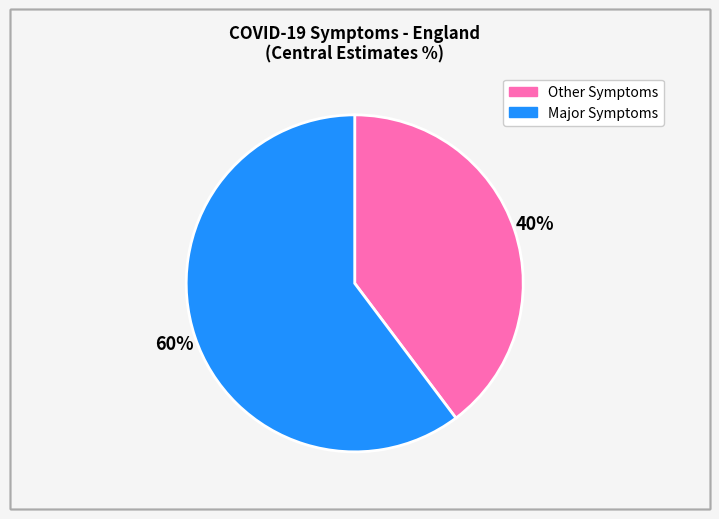

Is there any slice that represents more than half of the pie?

Yes